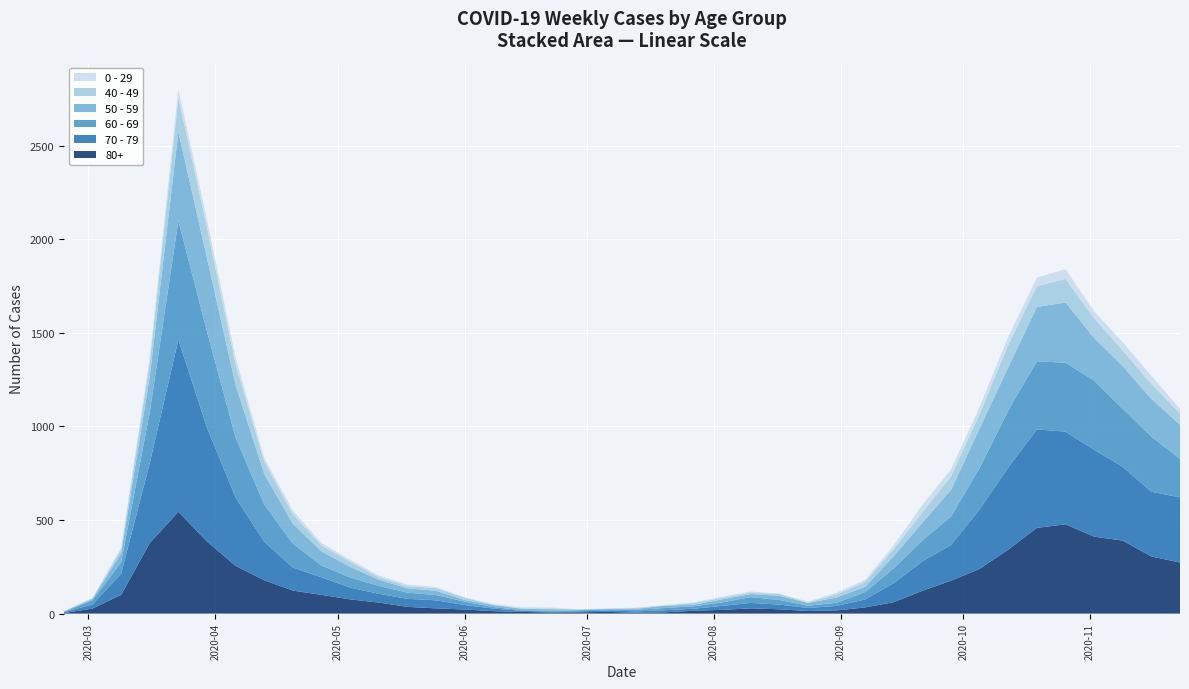

Reading right to left, list all the values displayed in this chart.

80+: 273	305	390	411	477	458	342	239	176	122	61	33	17	14	23	28	20	15	7	5	9	7	6	9	13	22	28	36	59	76	100	123	178	255	385	544	377	100	27	3
70 - 79: 348	346	394	464	495	526	439	318	191	157	102	43	24	16	25	29	21	11	11	7	8	5	5	6	14	24	43	43	47	63	94	123	206	365	608	920	427	113	22	4
60 - 69: 206	294	310	370	368	364	305	221	152	112	80	39	17	12	25	31	19	13	12	8	3	6	3	3	8	18	28	33	42	54	63	128	199	320	514	634	272	61	22	2
50 - 59: 182	202	228	227	322	290	230	212	142	95	64	28	28	15	22	16	16	8	12	6	5	3	9	8	10	9	23	23	33	57	75	106	163	281	392	475	190	48	7	3
40 - 49: 60	80	83	105	126	111	120	76	72	55	38	26	17	2	10	8	8	10	2	4	1	1	5	2	3	12	14	12	13	27	33	51	66	111	163	183	79	21	5	0
0 - 29: 25	43	45	38	52	46	44	39	38	40	20	11	9	5	2	6	6	3	1	2	1	2	5	6	4	2	6	8	10	11	12	20	19	36	42	47	25	10	0	1